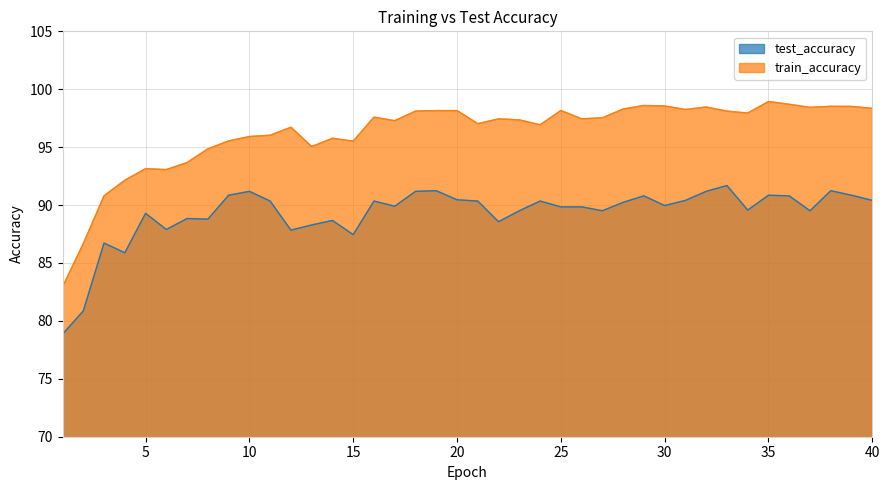

What is the minimum value for test_accuracy?

78.9